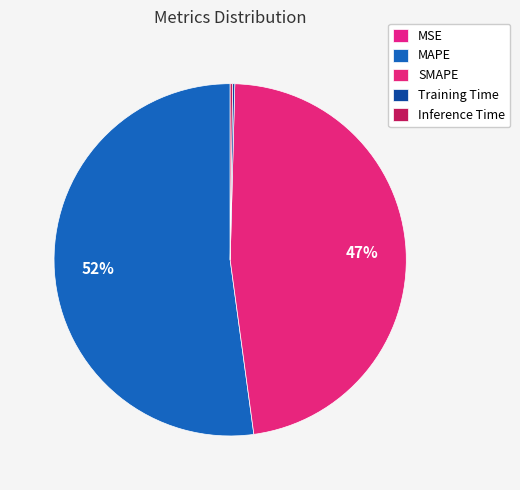

How many slices are in this pie chart?

5